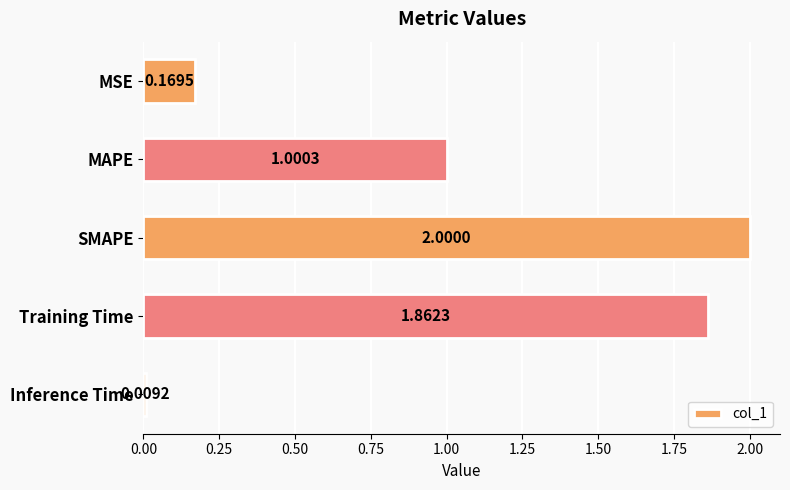

What is the label of the 2nd bar from the top?

MAPE